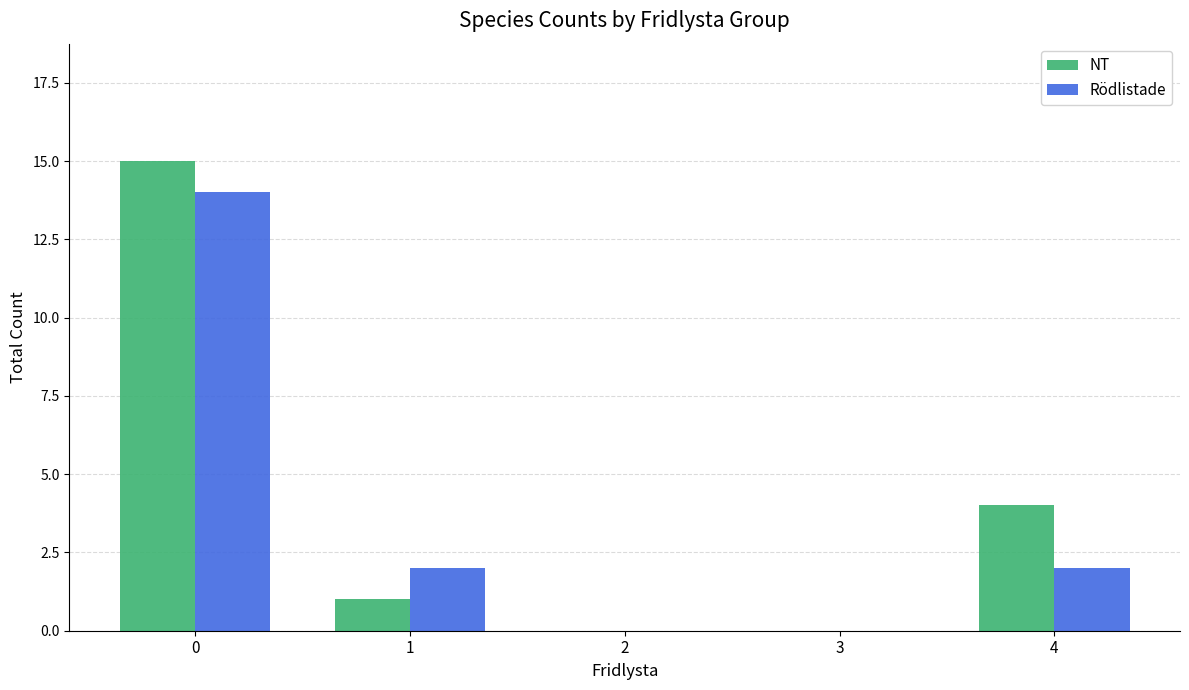

Where is NT nearest to the value 7?

4